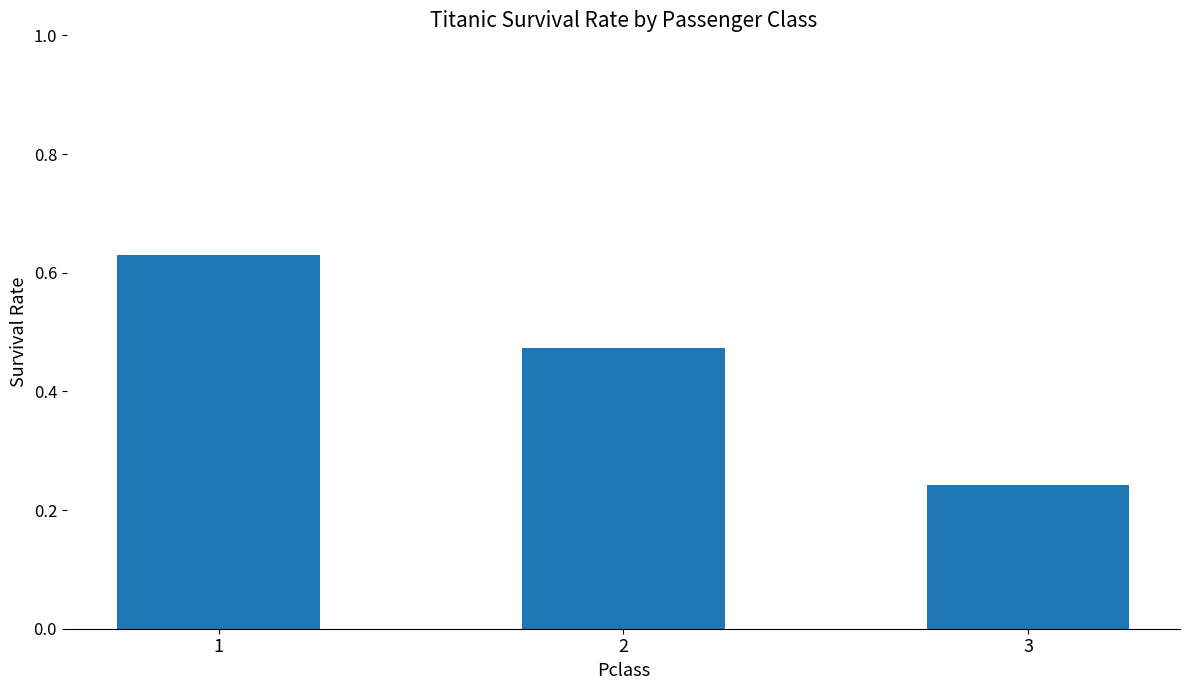

What is the sum of the values at 2 and 1?

1.1